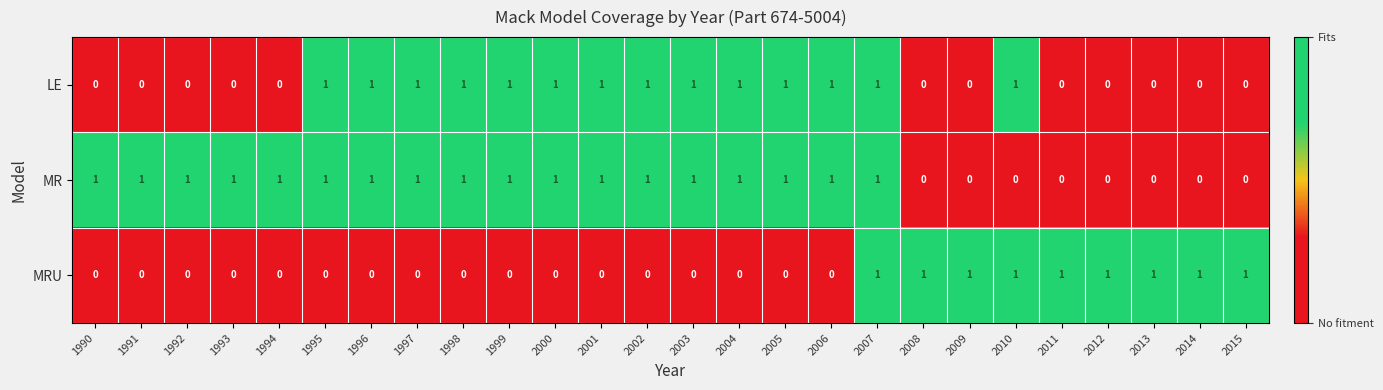

How many values in MRU are above zero?

9